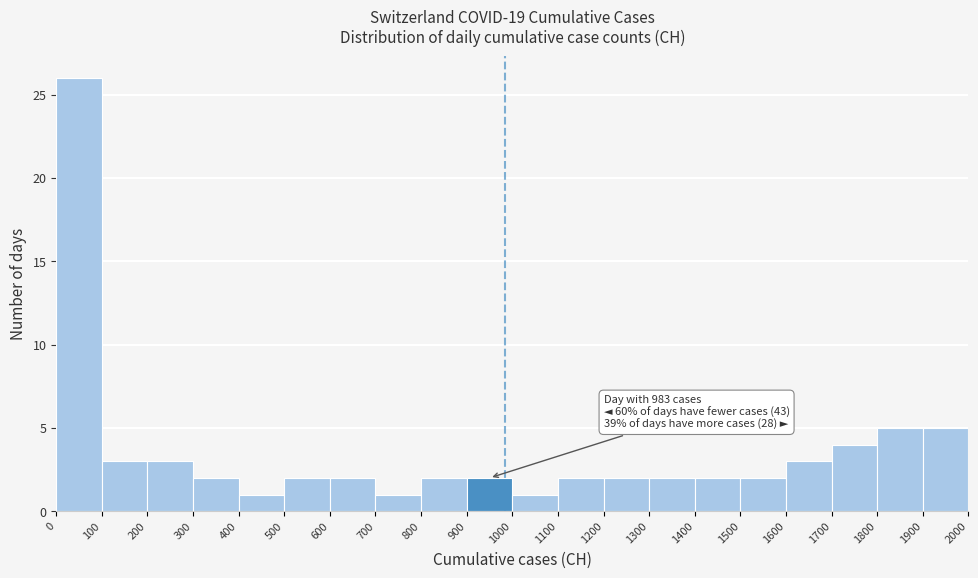

Which range on the x-axis has the tallest bar?

0 to 100